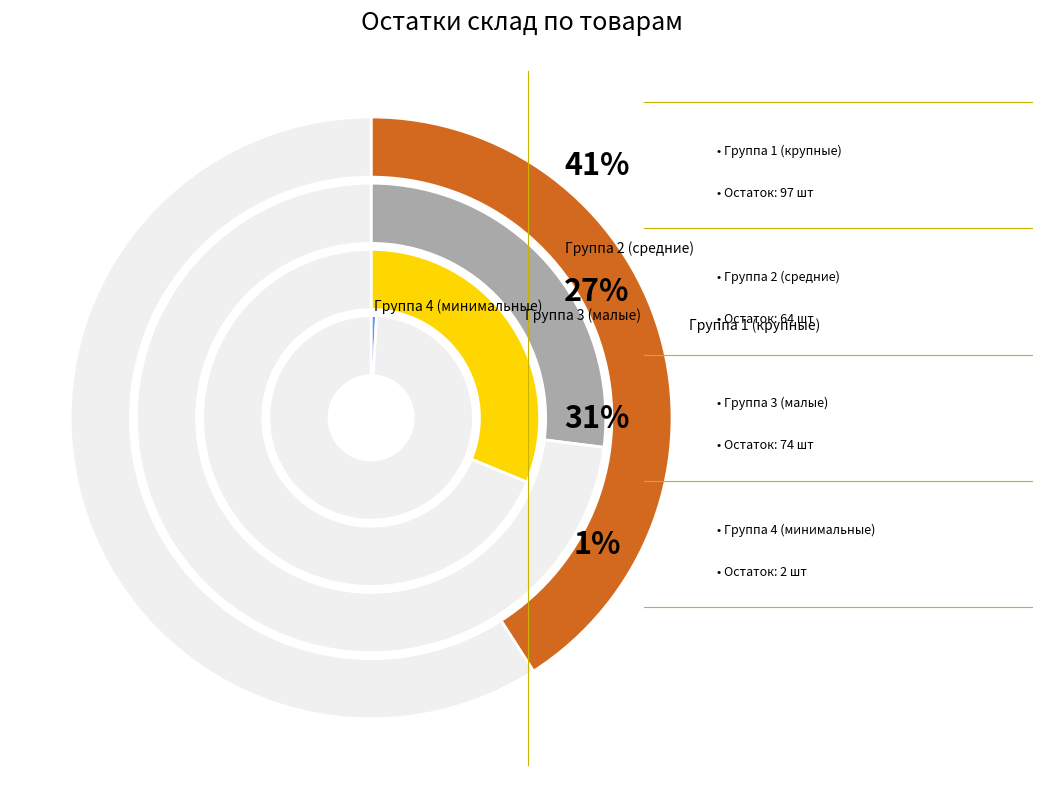

Does Единорог очки represent more than half of the total?

No